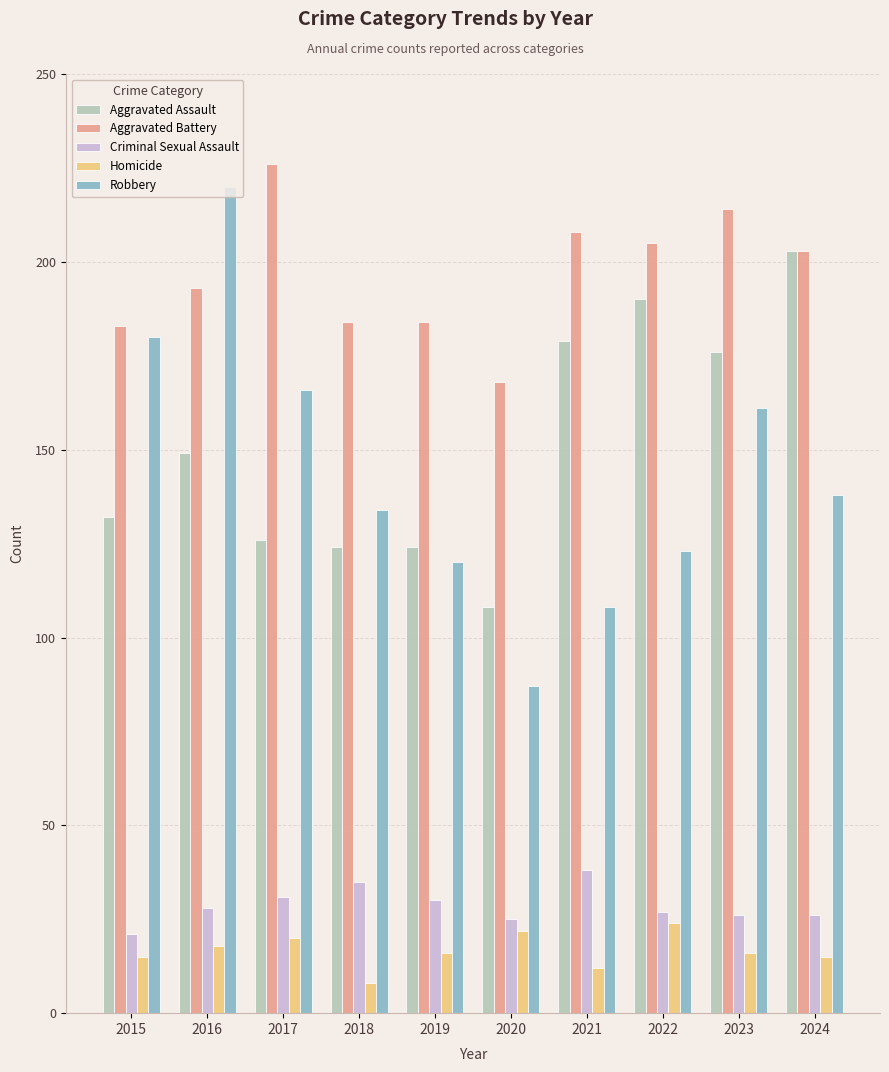

Where does the Aggravated Battery series first go above 203?

2017